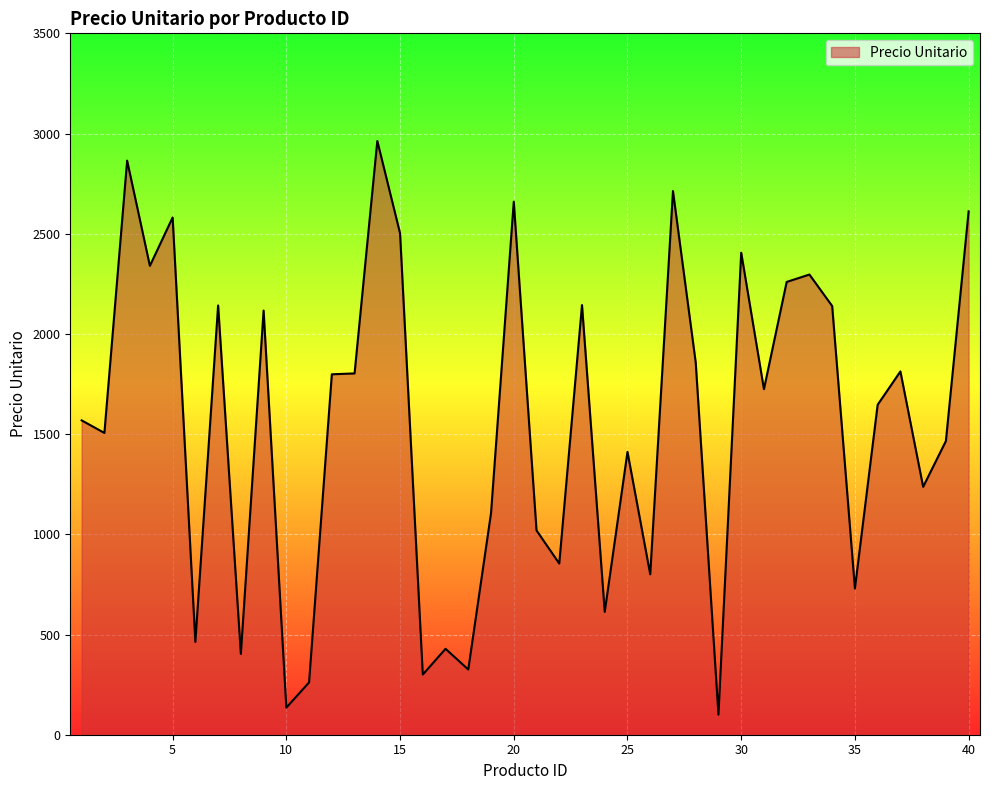

What is the minimum value shown in the chart?

100.0